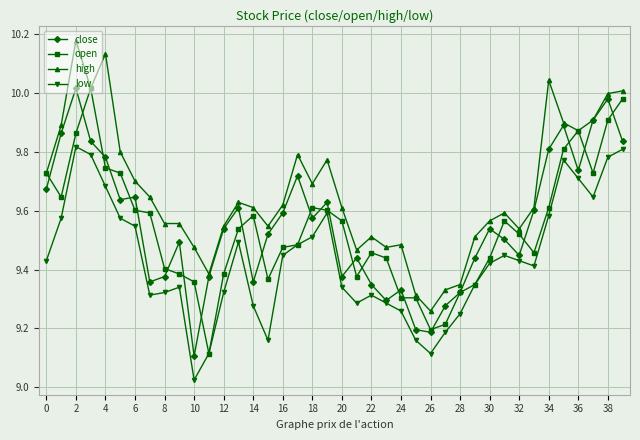

What are all the series names shown in the legend?

close, open, high, low